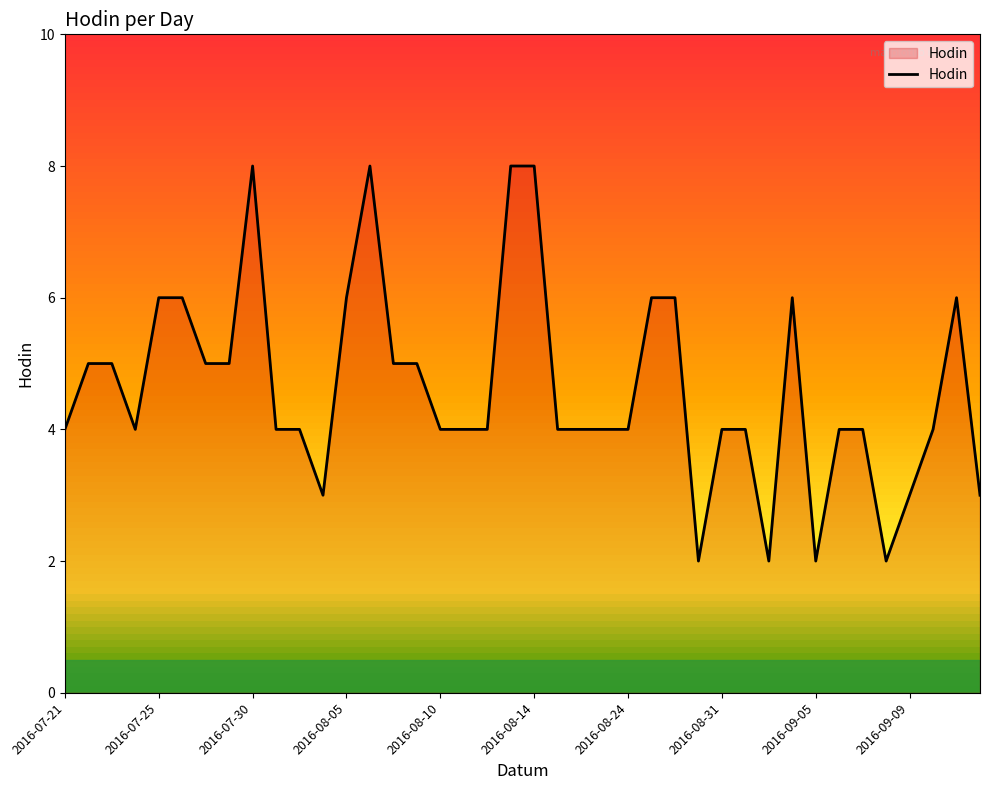

What is the difference between the maximum and minimum values?

6